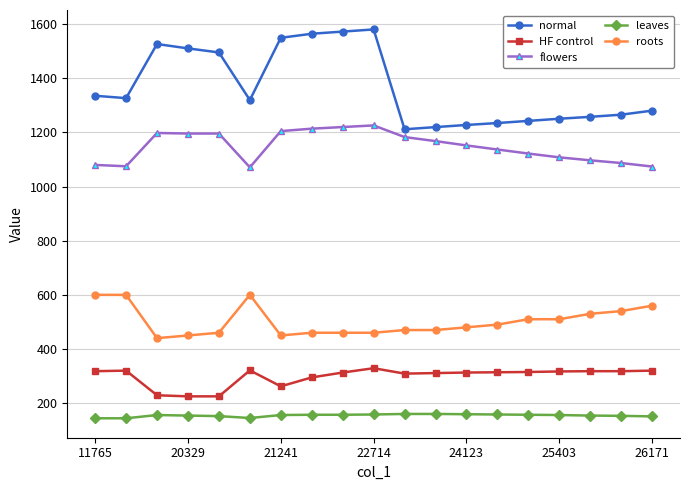

True or false: leaves and normal cross at least once.

False